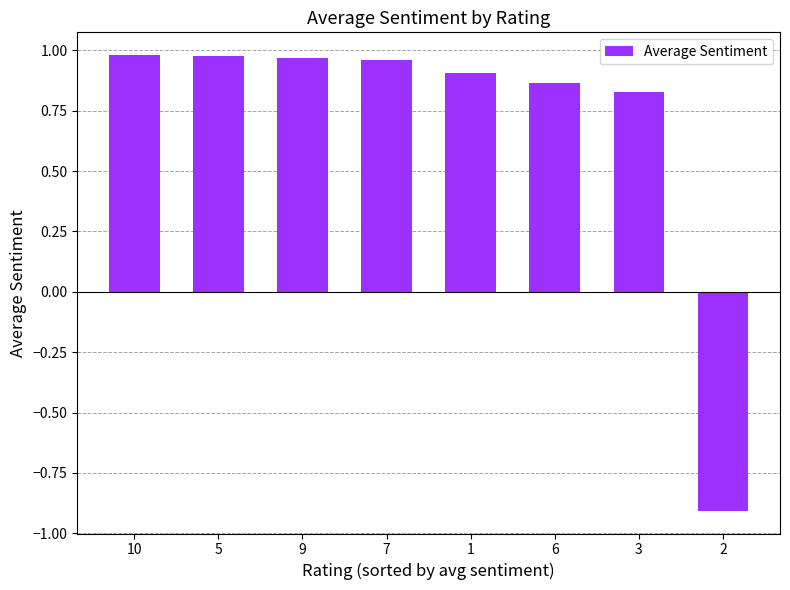

What is the label of the 7th bar from the right?

5